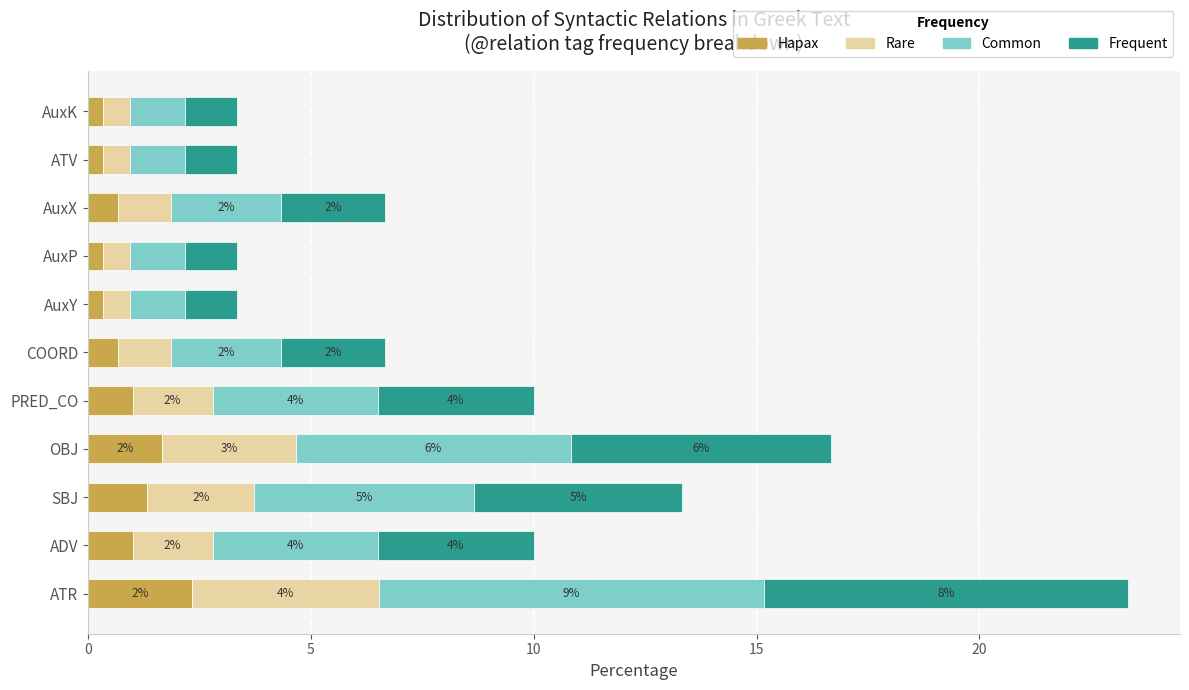

The Hapax series shows 2.3 at SBJ. True or false?

False